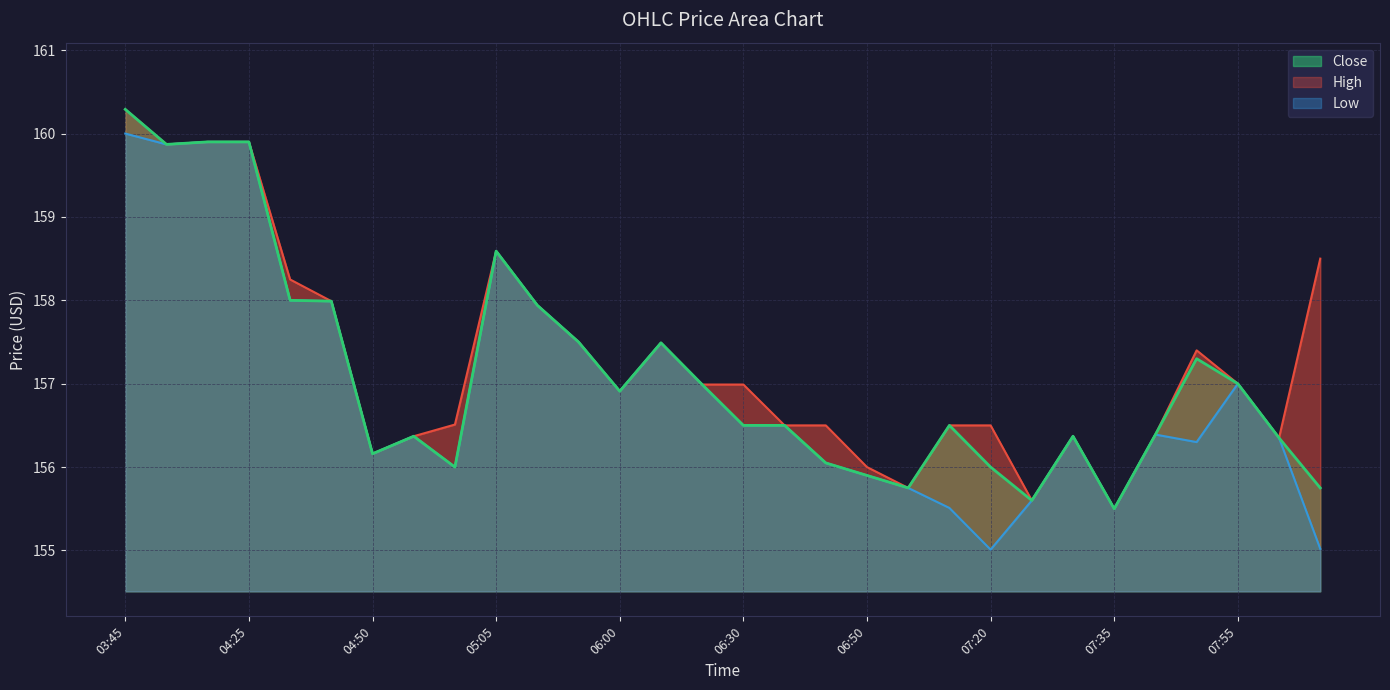

True or false: High and Low intersect in this chart.

False